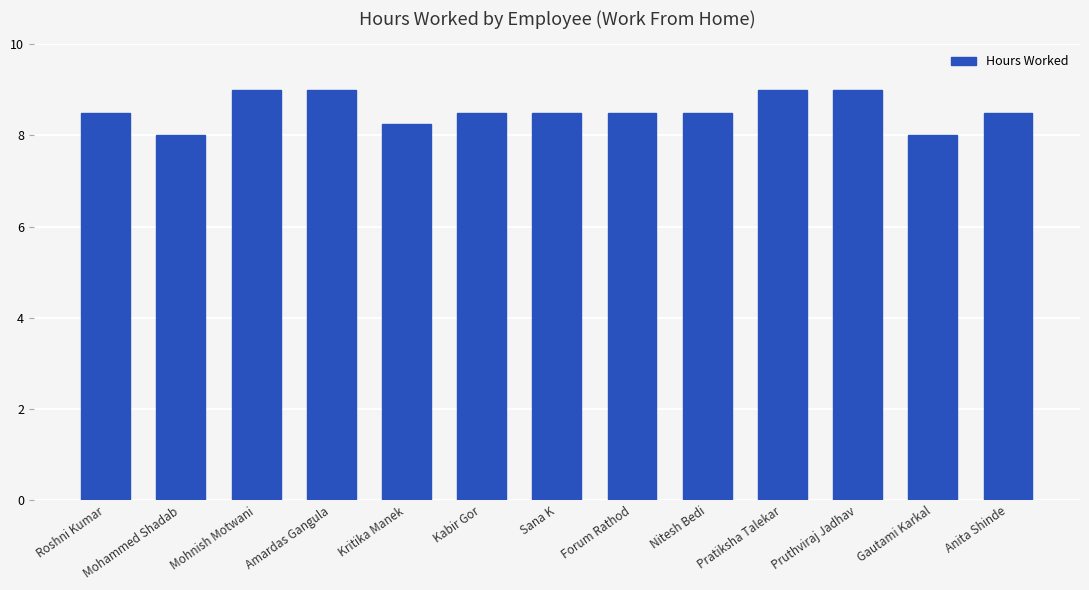

What is the approximate value at Kabir Gor?

8.5